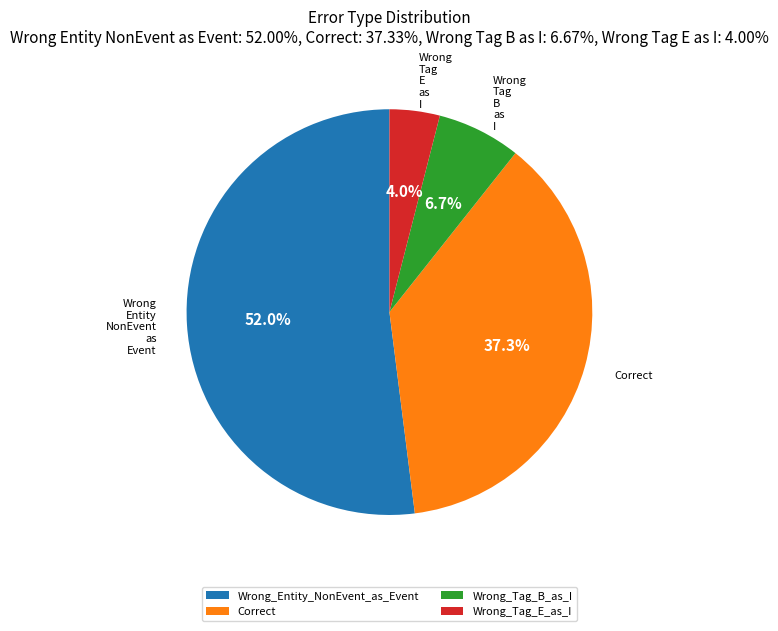

The Correct slice represents 37% of the pie. True or false?

True